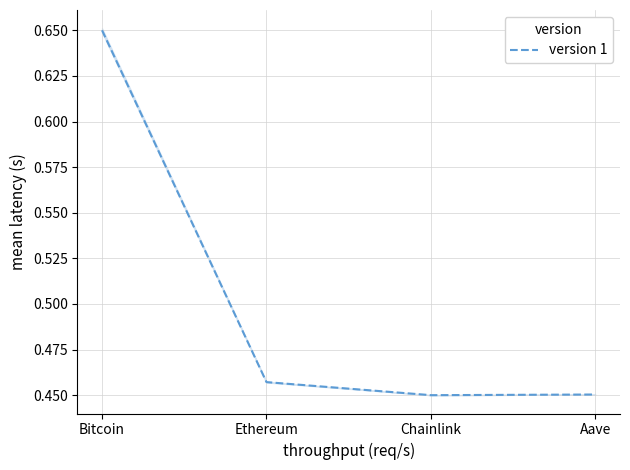

Count the number of categories in the chart.

4